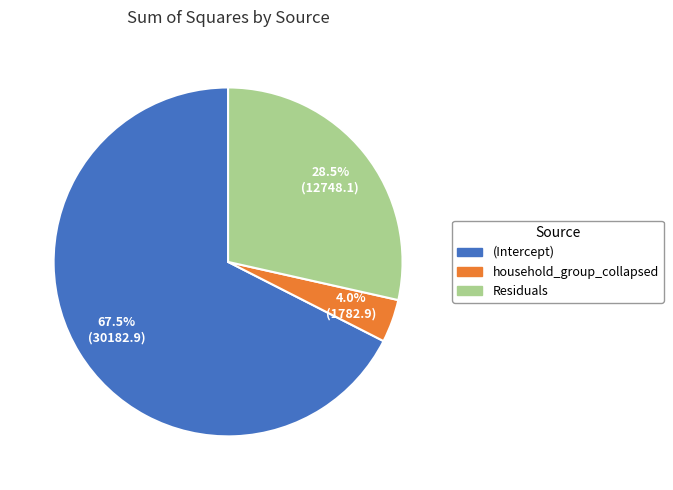

Which slice is the smallest?

household_group_collapsed